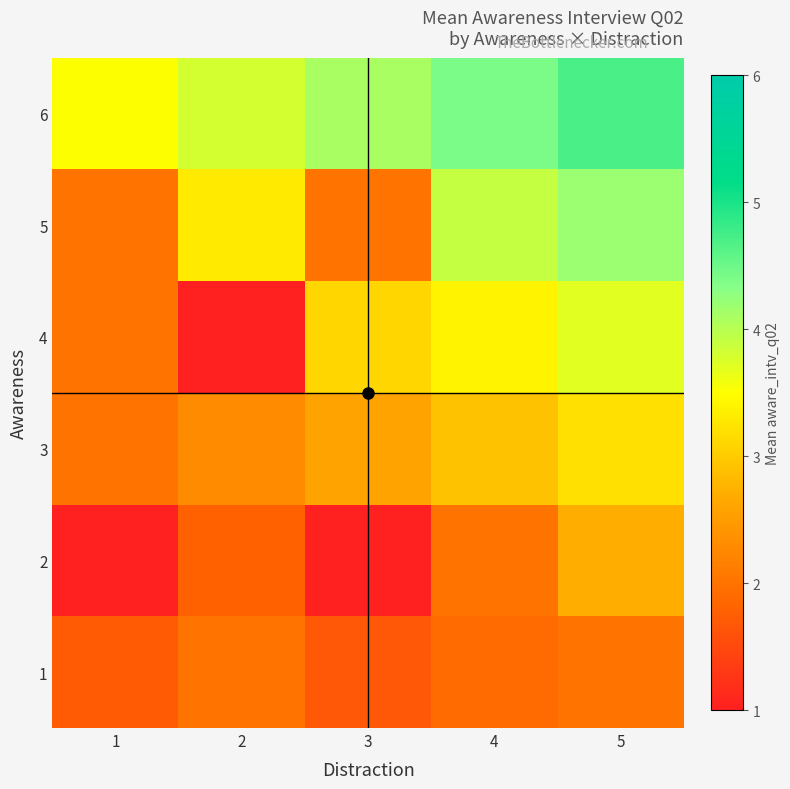

What is the minimum value shown in the chart?

1.0